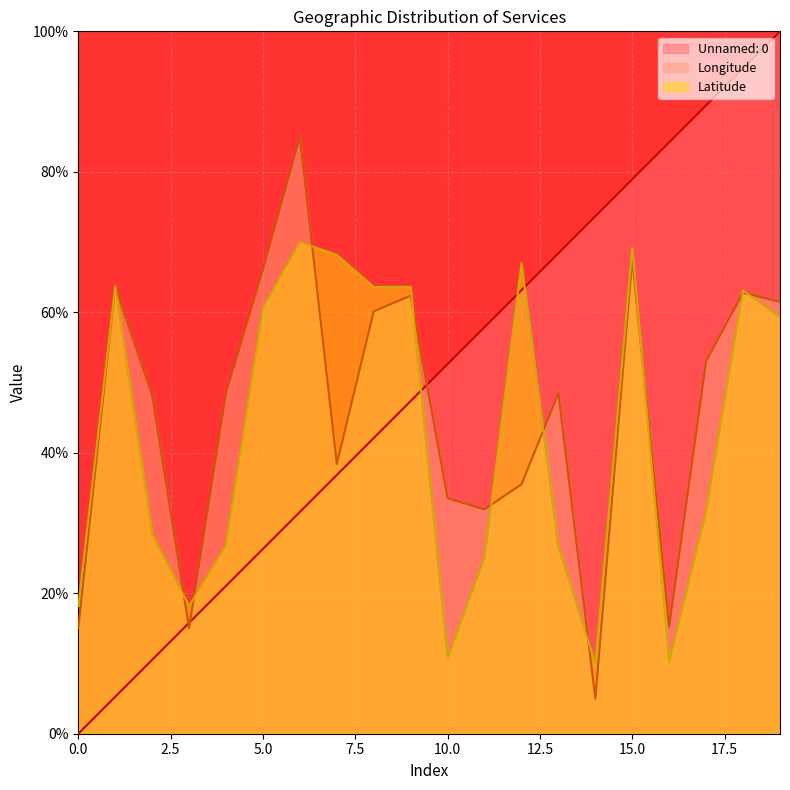

List the labels in order of Unnamed: 0 value, smallest first.

0, 1, 2, 3, 4, 5, 6, 7, 8, 9, 10, 11, 12, 13, 14, 15, 16, 17, 18, 19